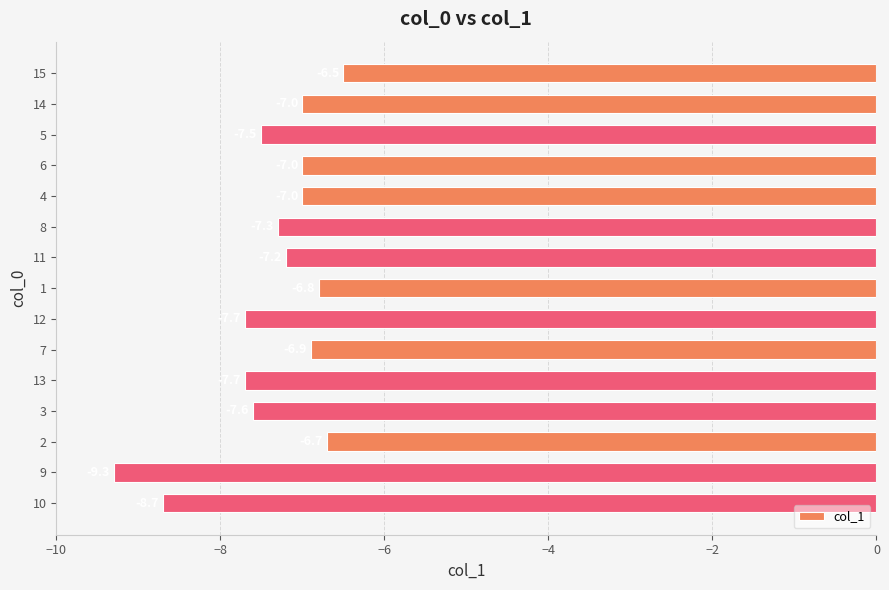

The value at 4 is -1.7. True or false?

False